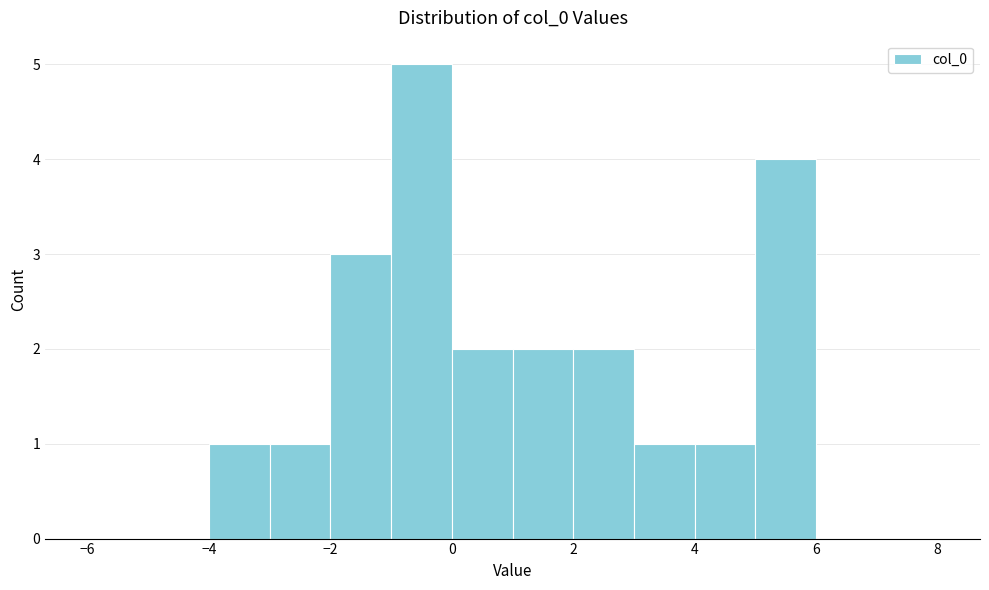

Over which range of the x-axis is the bar tallest?

-1 to 0